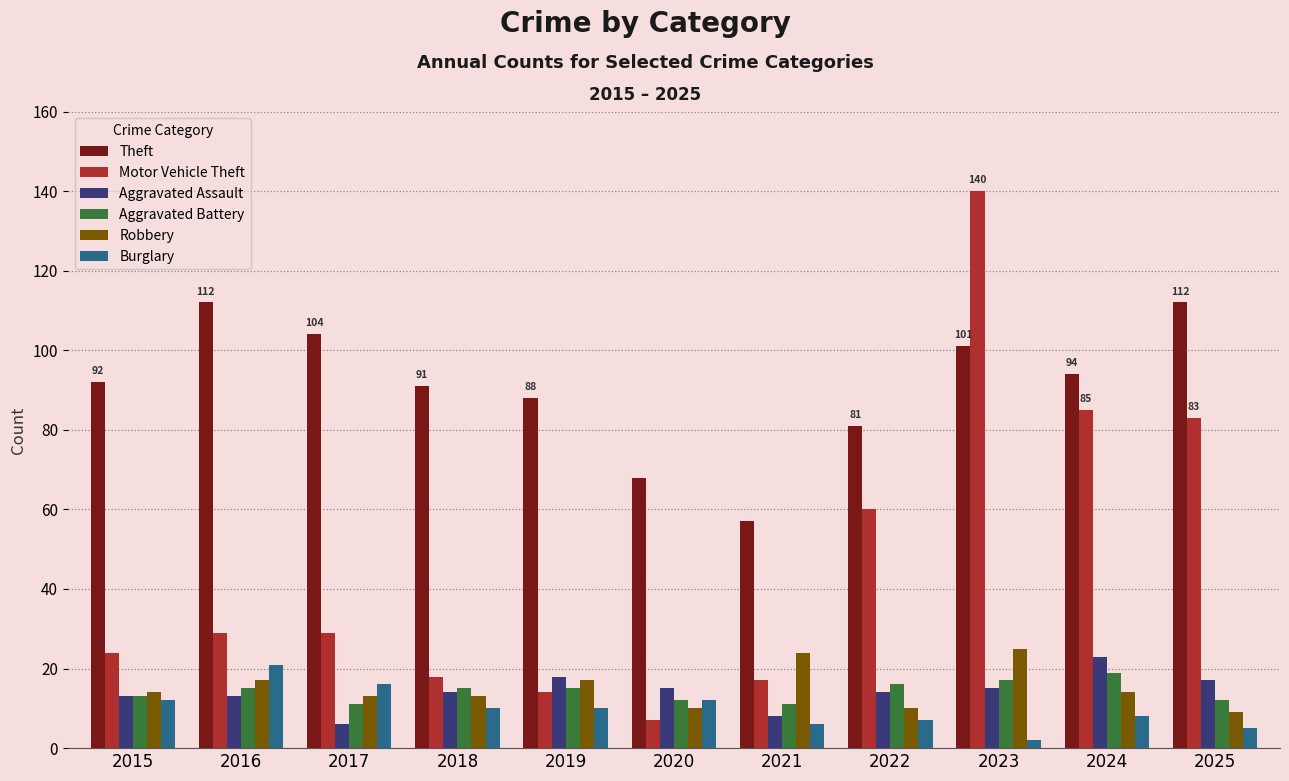

Reading left to right, extract all data points from this chart.

Theft: 92	112	104	91	88	68	57	81	101	94	112
Motor Vehicle Theft: 24	29	29	18	14	7	17	60	140	85	83
Aggravated Assault: 13	13	6	14	18	15	8	14	15	23	17
Aggravated Battery: 13	15	11	15	15	12	11	16	17	19	12
Robbery: 14	17	13	13	17	10	24	10	25	14	9
Burglary: 12	21	16	10	10	12	6	7	2	8	5